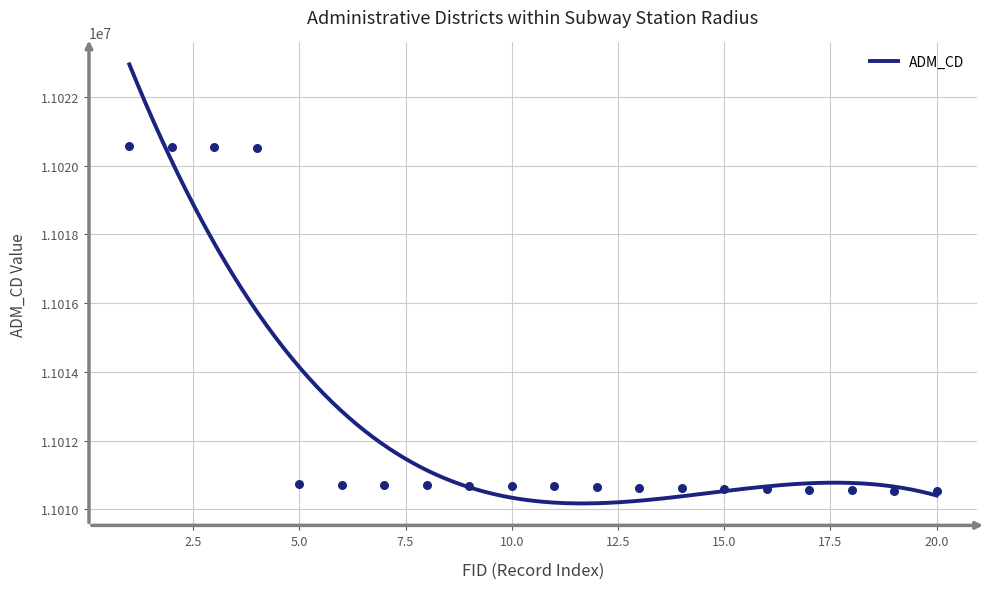

Approximately how many times larger is the value at 16 compared to 8?

1.0